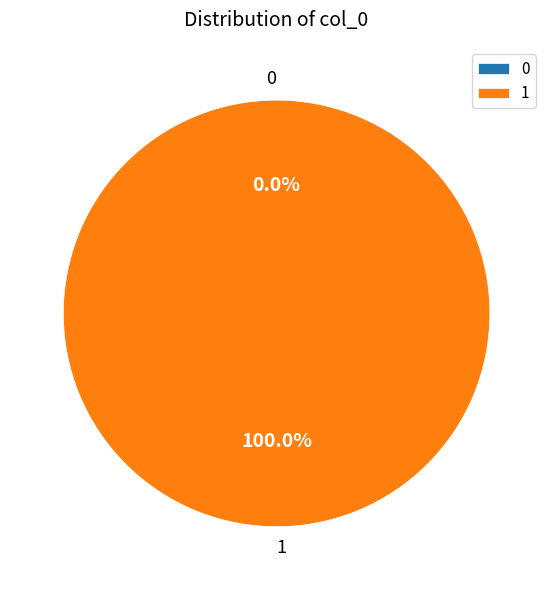

To the nearest percent, what is the difference between the largest and smallest slice percentages?

100%